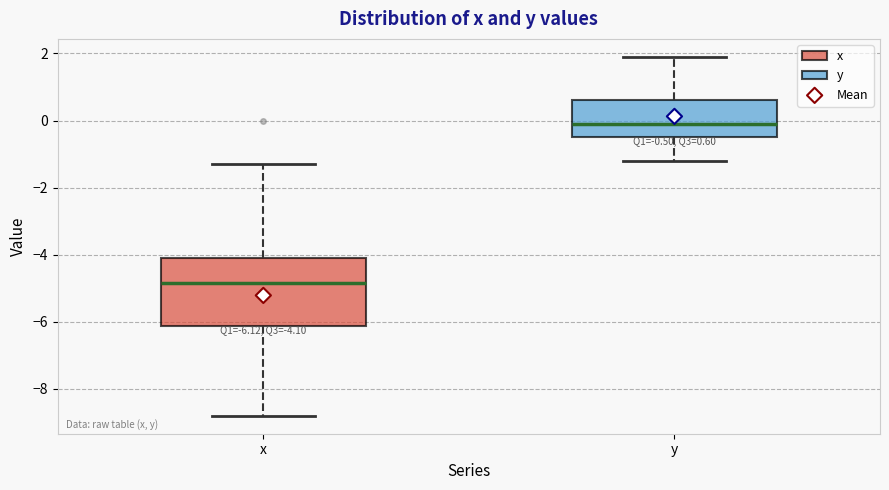

Which box is the tallest, from its lower edge to its upper edge?

x